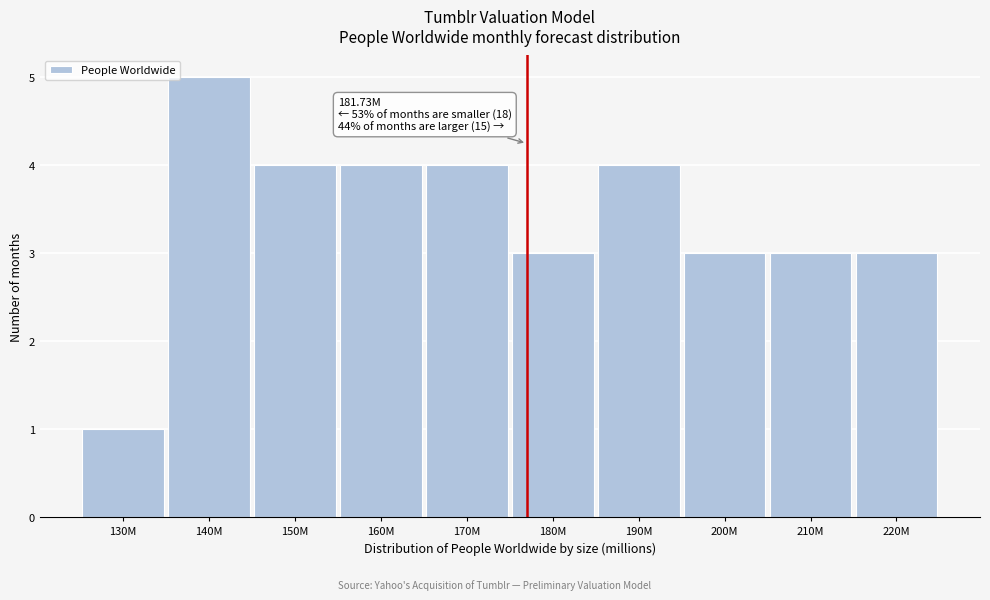

Reading left to right, what are all the values shown in this chart?

130M=1	140M=5	150M=4	160M=4	170M=4	180M=3	190M=4	200M=3	210M=3	220M=3